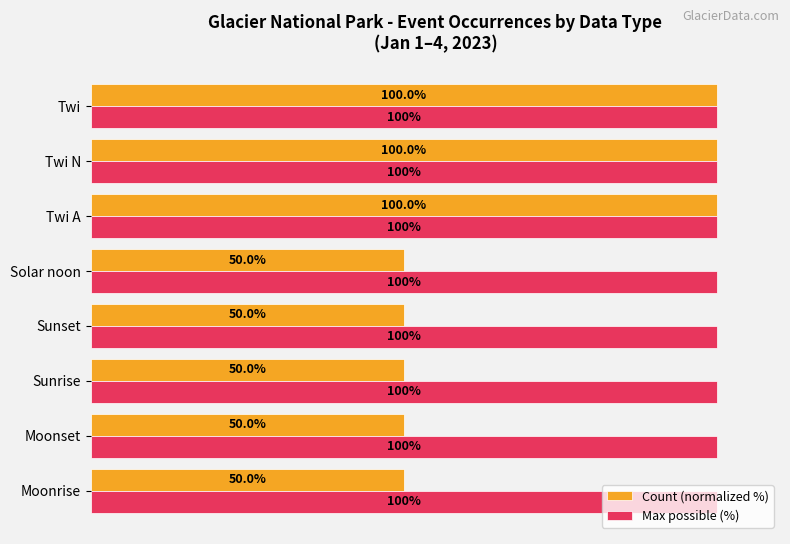

Rank the series by their average value, from highest to lowest.

Max possible (%), Count (normalized %)